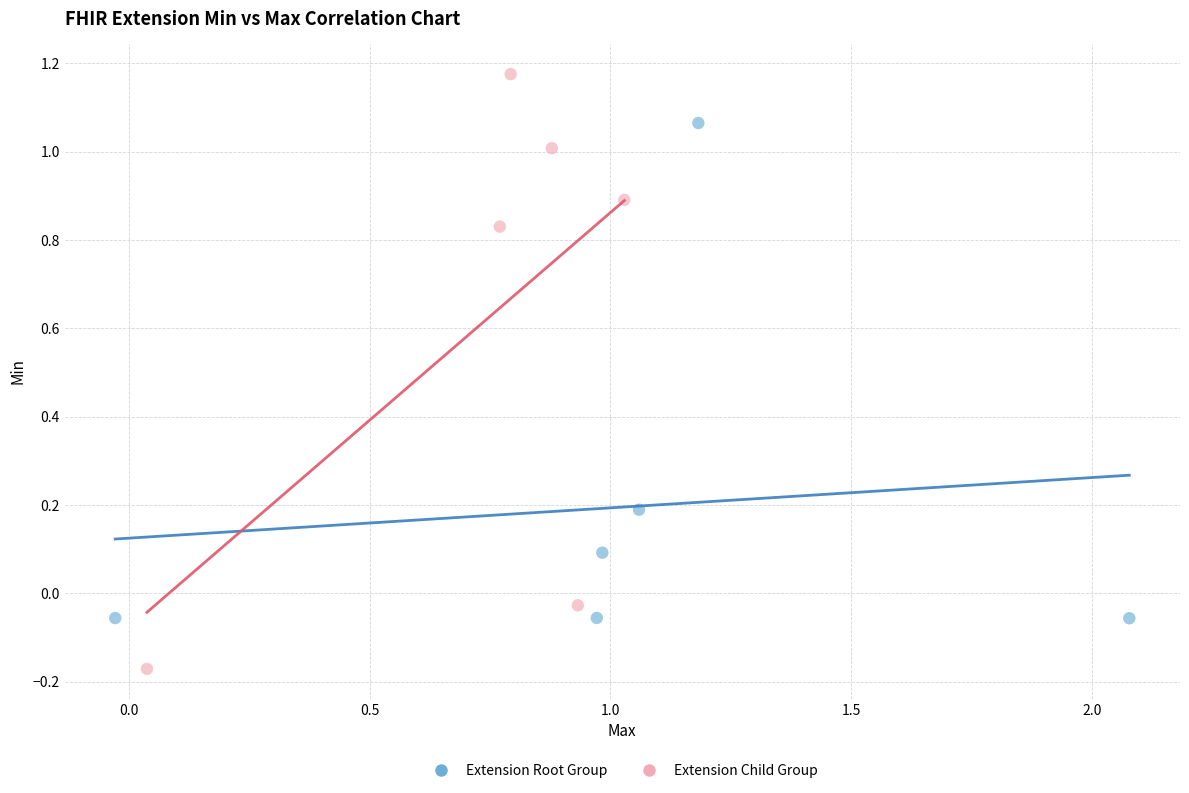

What are all the series names shown in the legend?

Extension Root Group, Extension Child Group